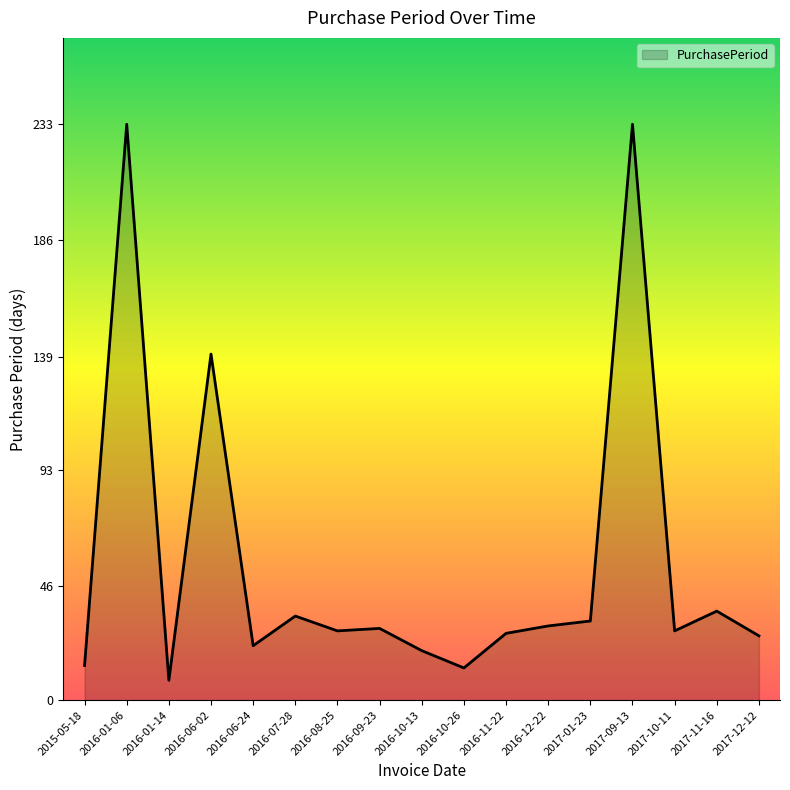

What is the sum of the values at 2016-09-23 and 2016-06-02?

169